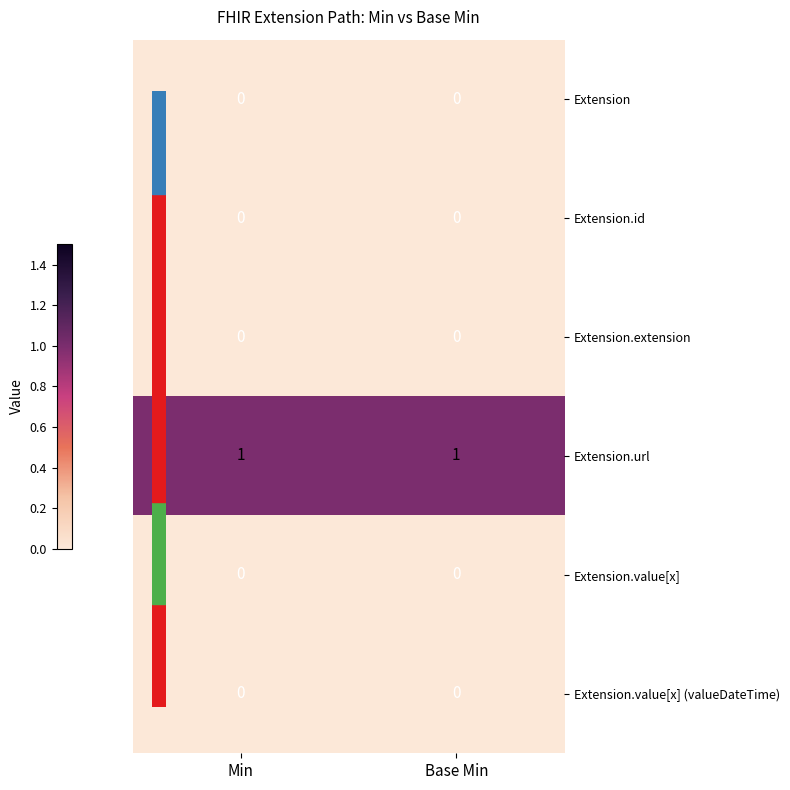

Which series has the largest total across all categories?

Extension.url